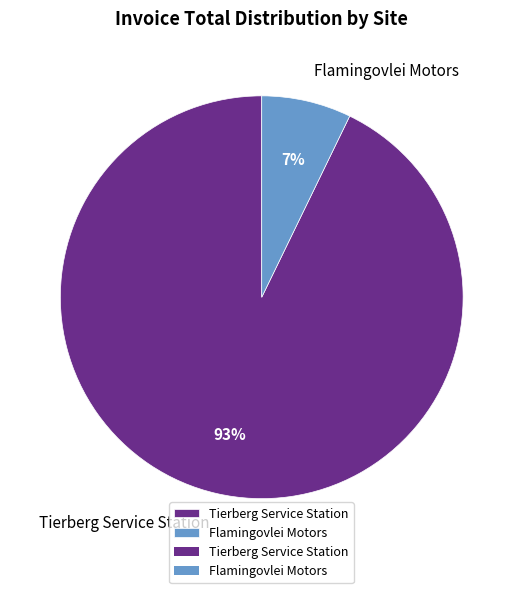

True or false: Flamingovlei Motors accounts for 1% of the total.

False